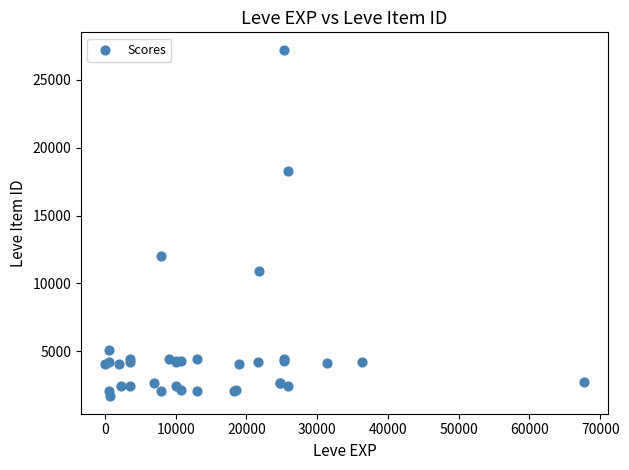

What Y value in the scatter plot is closest to 14448?

12018